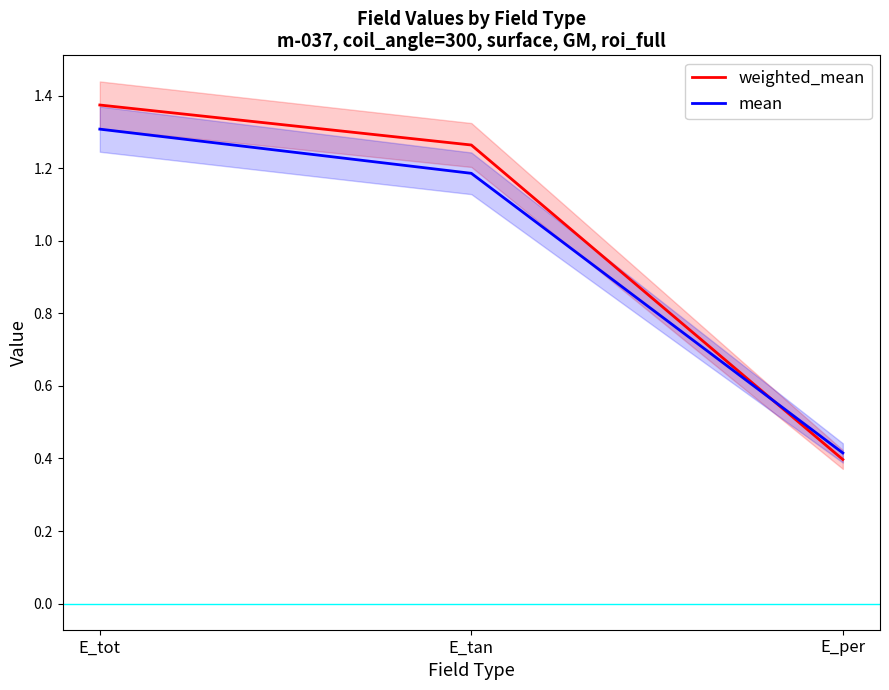

Does the chart display data point markers on the line(s)?

No